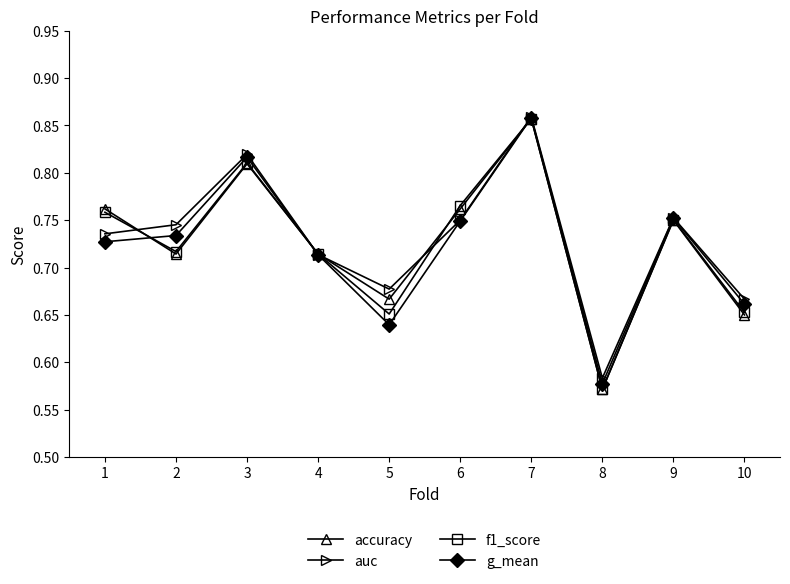

What are all the series names shown in the legend?

accuracy, auc, f1_score, g_mean